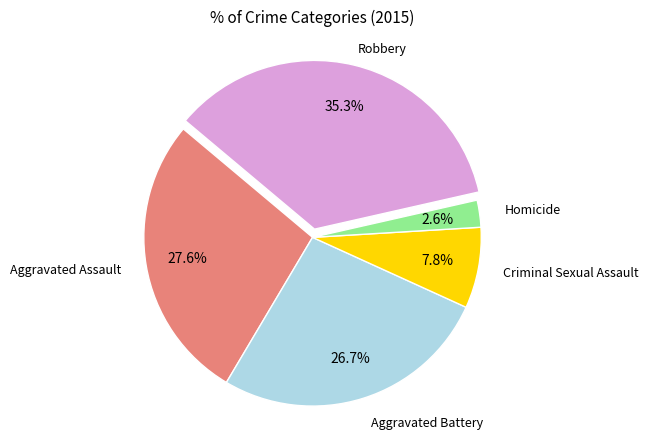

Is there any slice that represents more than half of the pie?

No